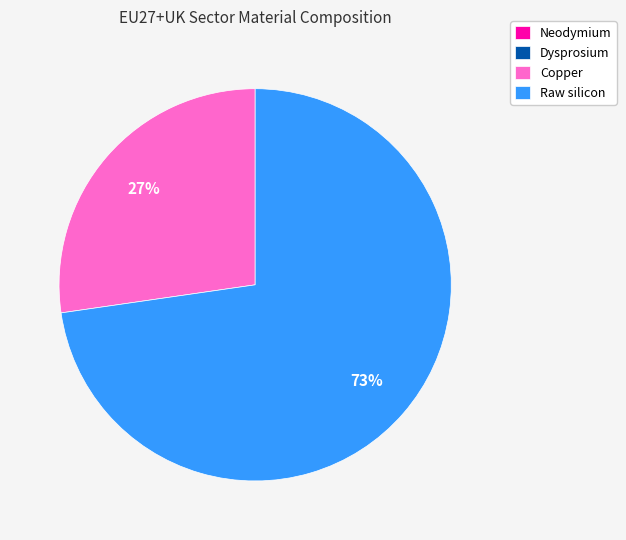

To the nearest percent, what percentage of the pie is Raw silicon?

73%